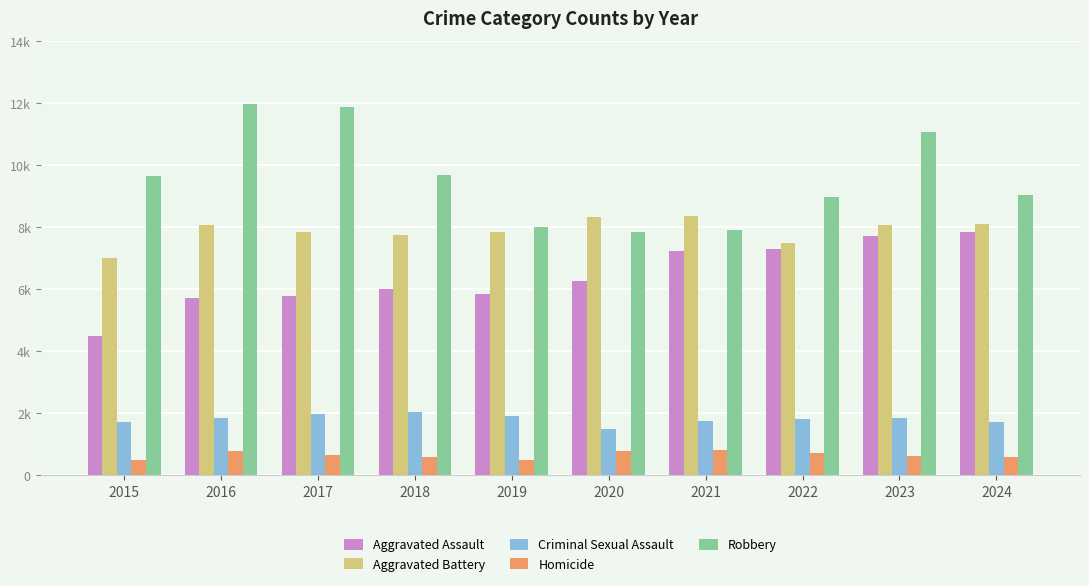

What is the difference between the Homicide values at 2019 and 2022?

226